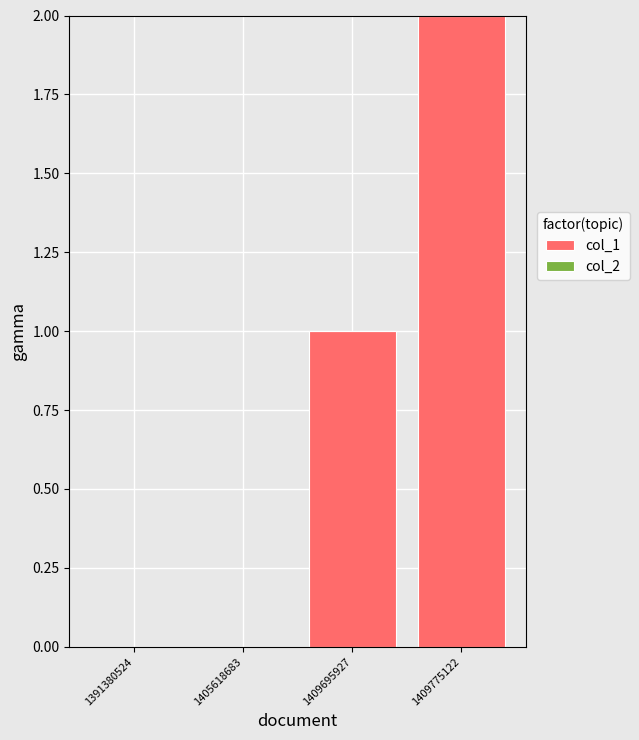

At which category does the chart reach its peak across all series?

1409775122